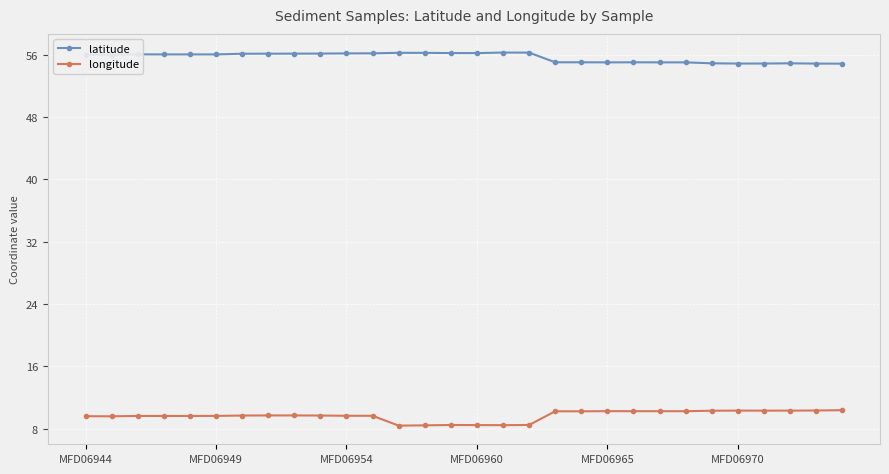

Which series has the largest total across all categories?

latitude